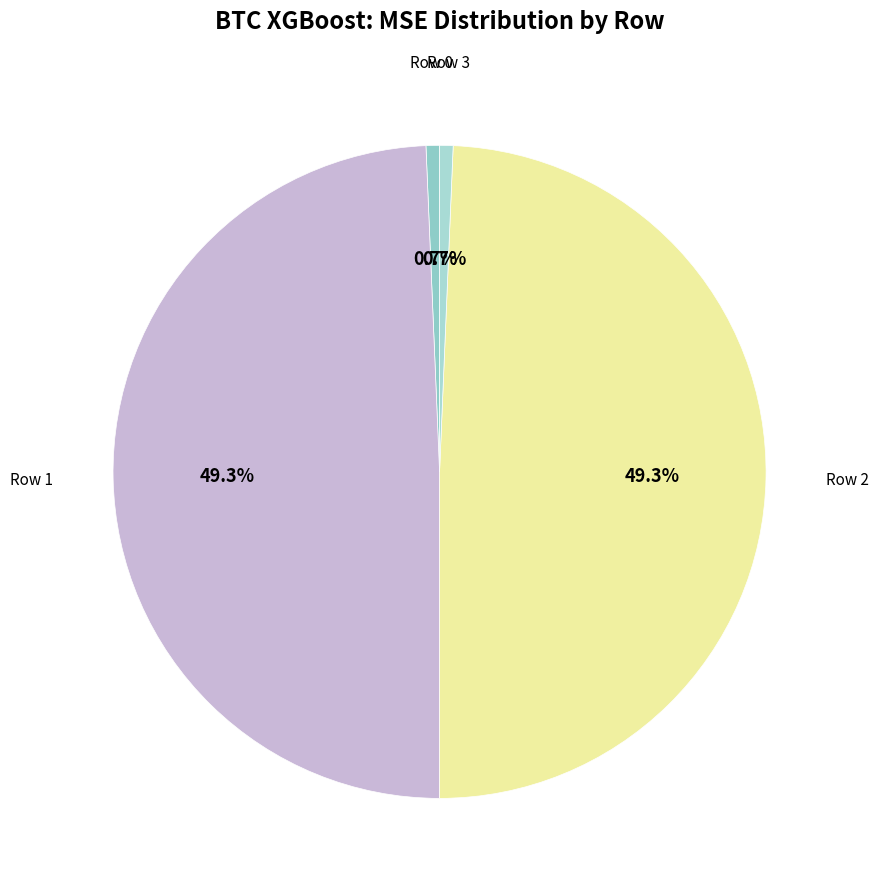

How many segments does this pie chart have?

4